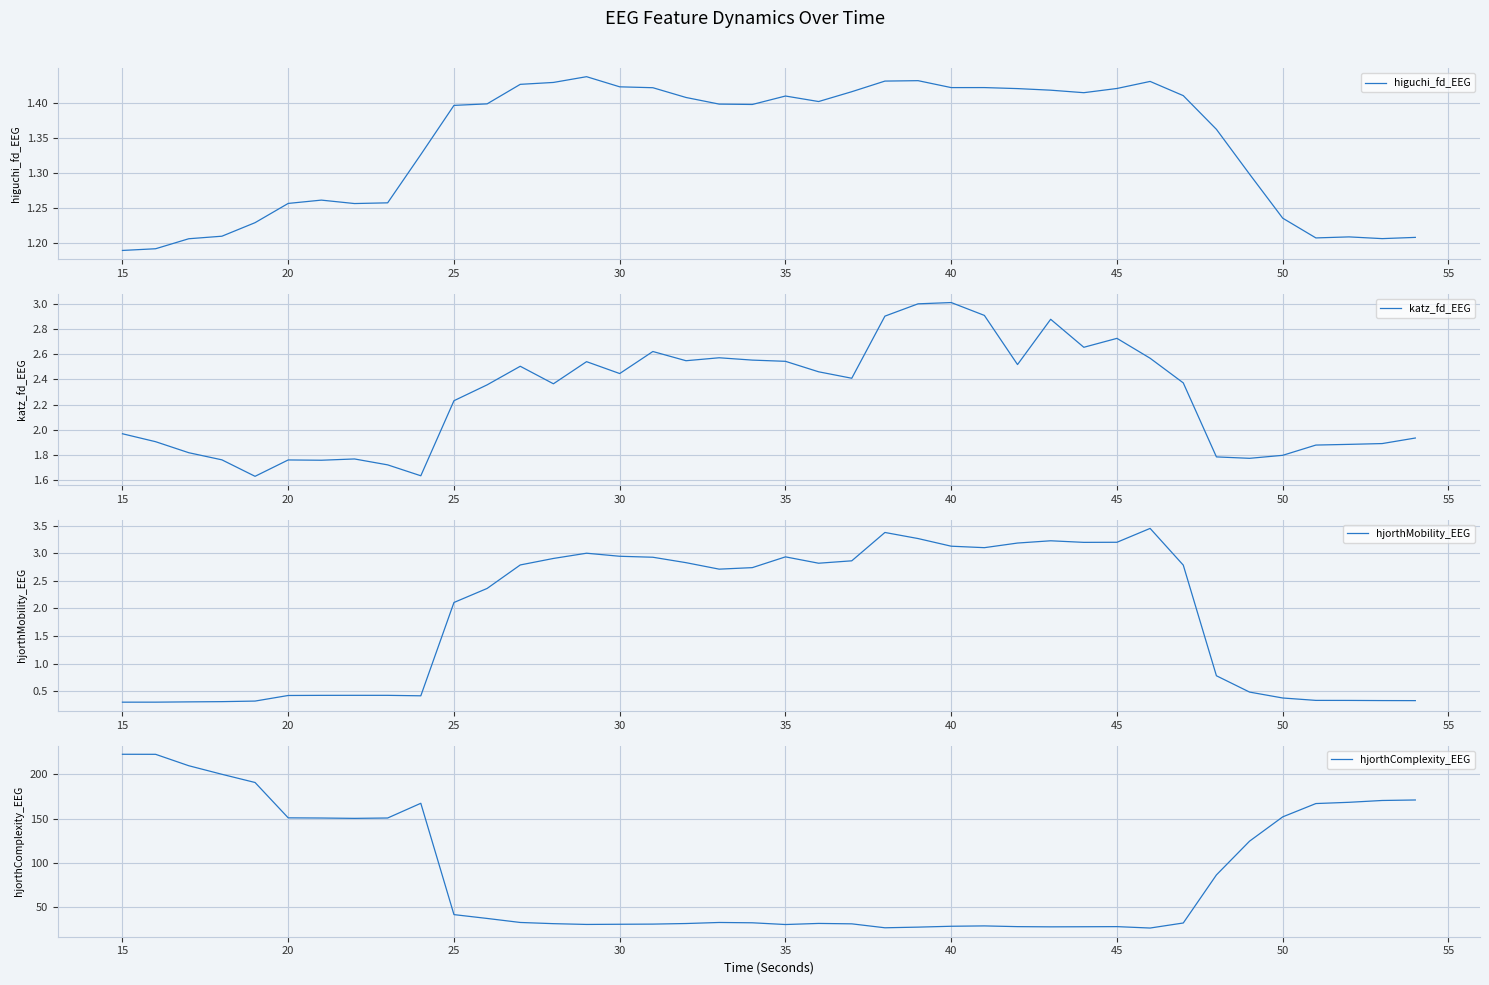

What are all the series names shown in the legend?

higuchi_fd_EEG, katz_fd_EEG, hjorthMobility_EEG, hjorthComplexity_EEG